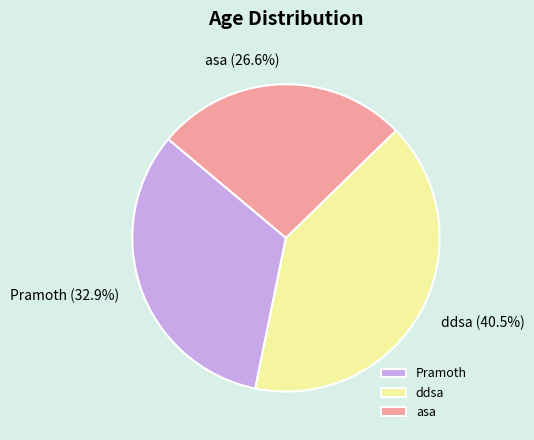

What is the largest slice in the pie chart?

ddsa